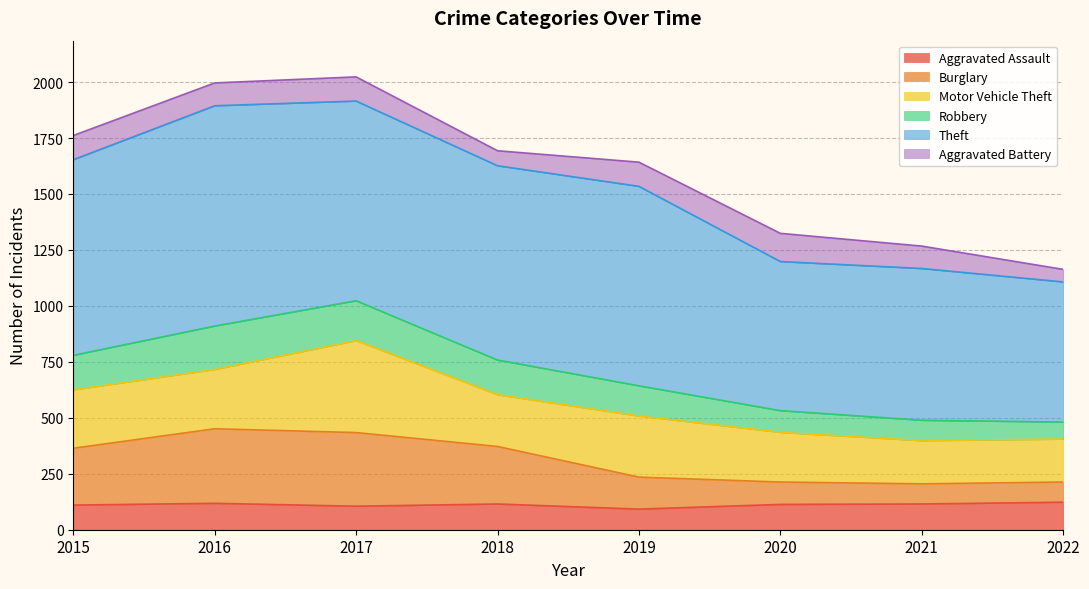

How many data points in Aggravated Assault are less than 115?

4